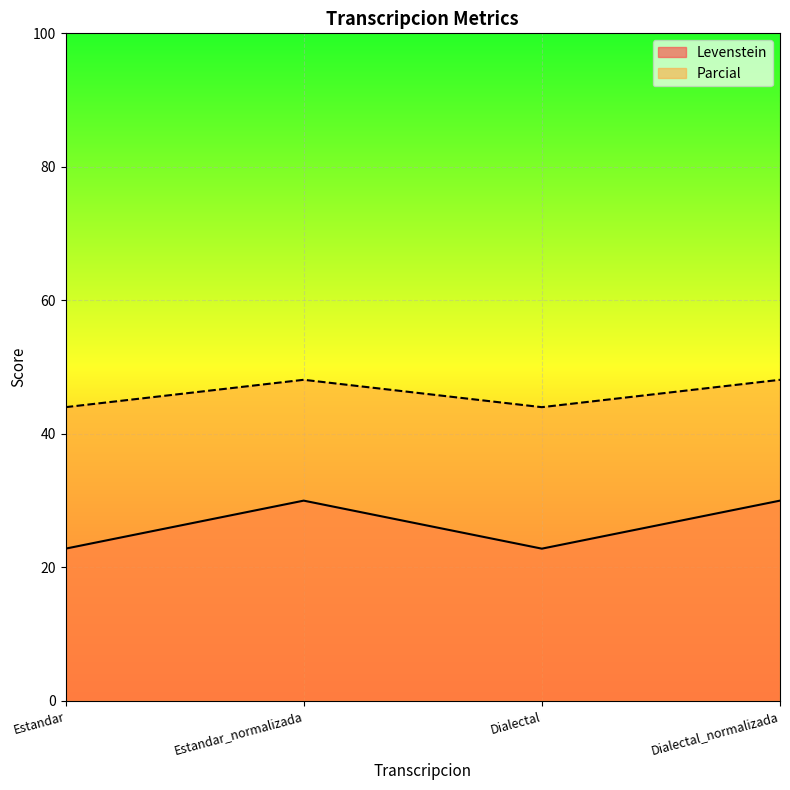

What is the difference between the Parcial values at Estandar_normalizada and Estandar?

4.1